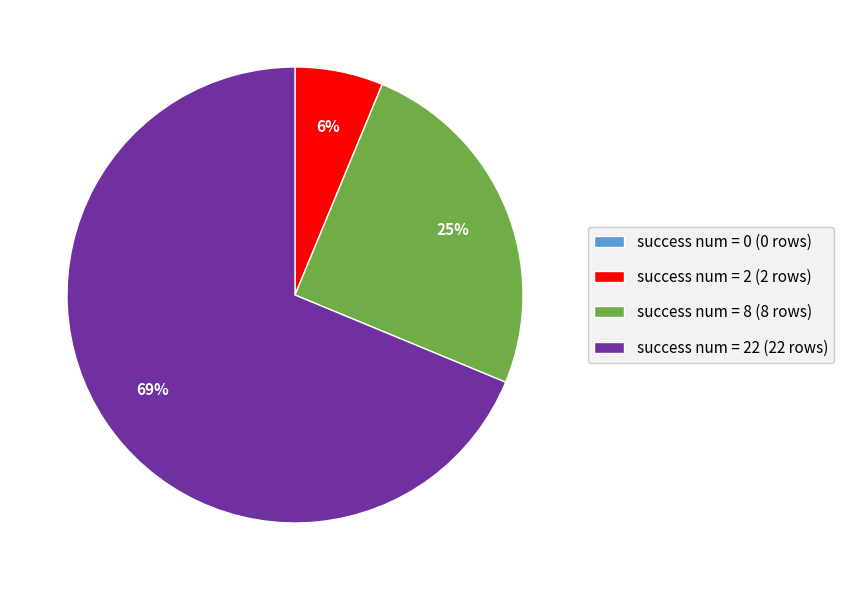

Between success num = 22 (22 rows) and success num = 2 (2 rows), which is larger?

success num = 22 (22 rows)